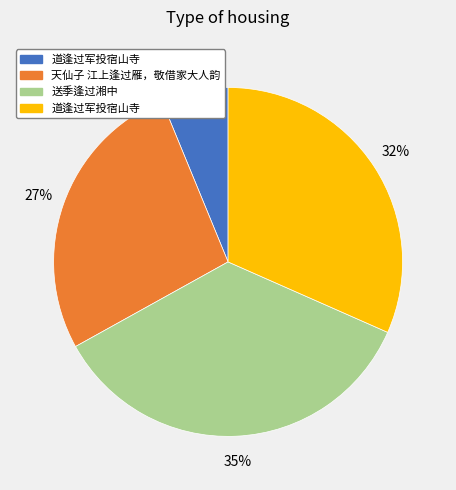

Is there a majority slice in this chart?

No